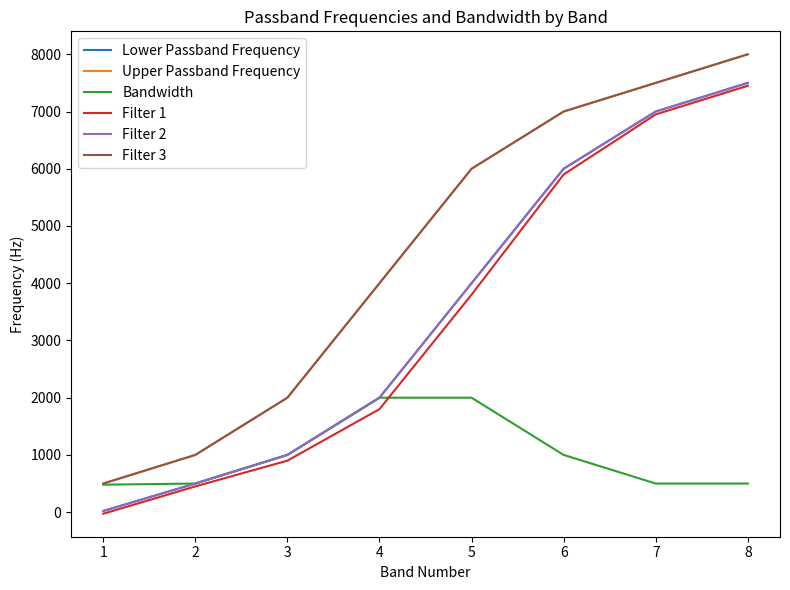

Does the chart display data point markers on the line(s)?

No